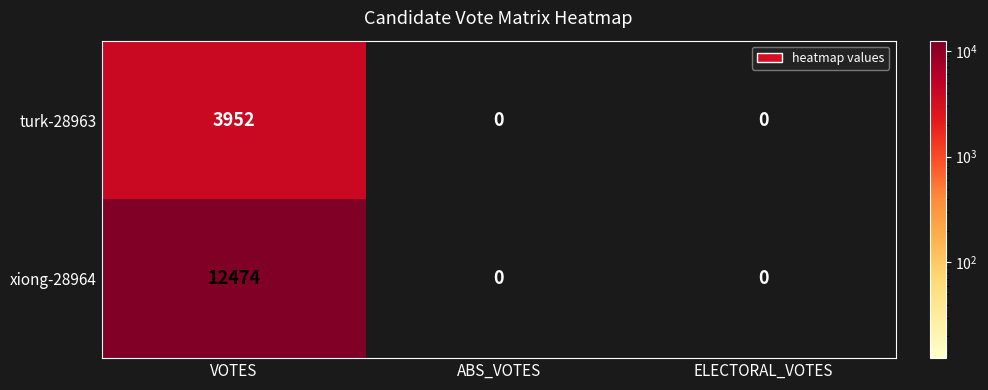

How many distinct data groups are displayed?

2